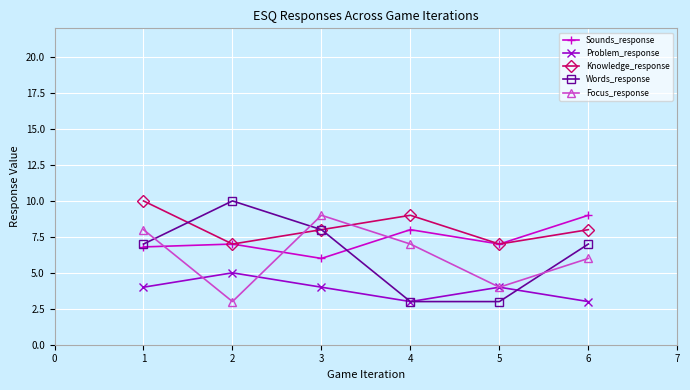

True or false: Sounds_response has a value of 9.0 at 6.

True